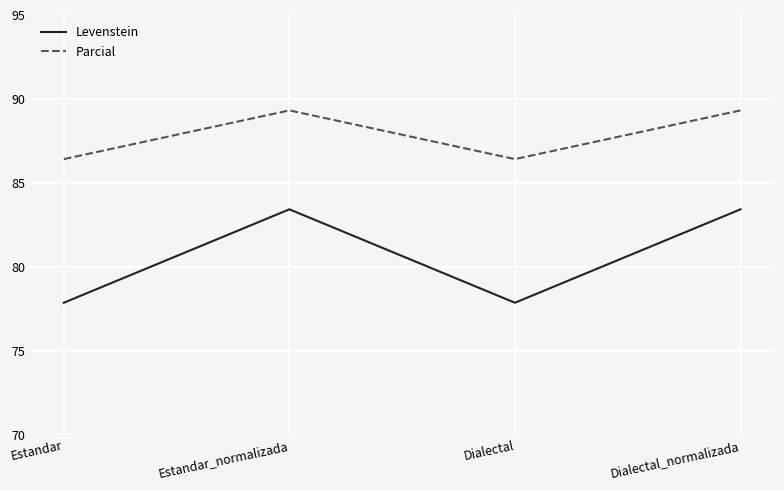

Reading left to right, list all the values displayed in this chart.

Levenstein: Estandar=77.9	Estandar_normalizada=83.4	Dialectal=77.9	Dialectal_normalizada=83.4
Parcial: Estandar=86.4	Estandar_normalizada=89.3	Dialectal=86.4	Dialectal_normalizada=89.3